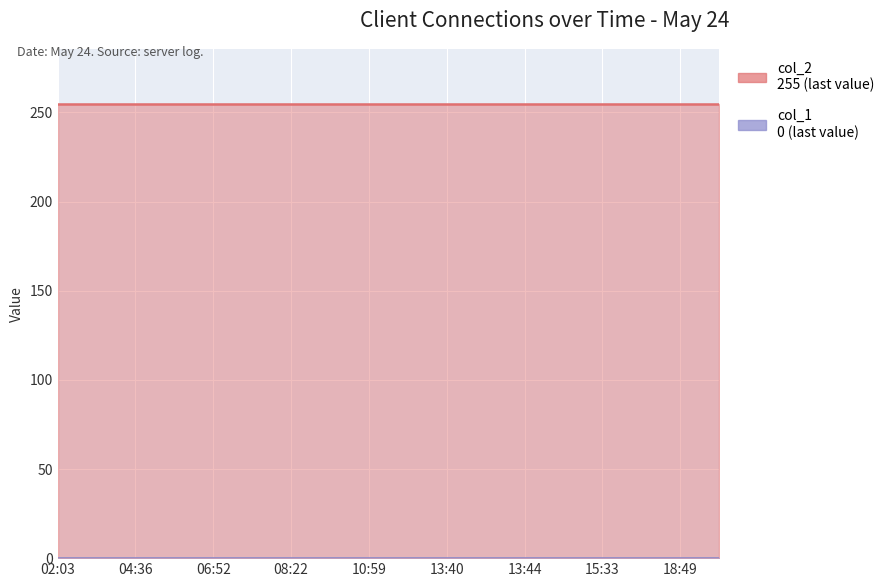

What are all the series names shown in the legend?

col_2, col_1